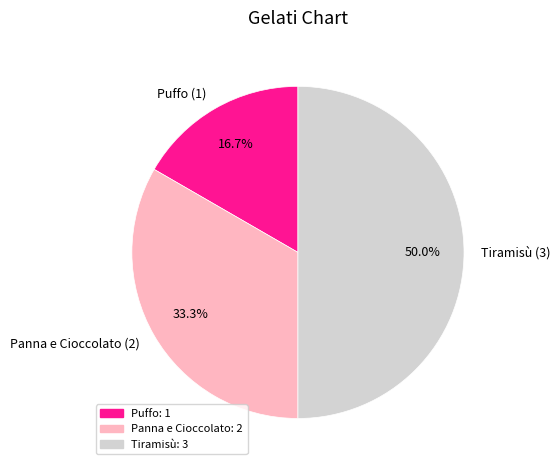

To the nearest percent, what portion does Puffo represent?

17%